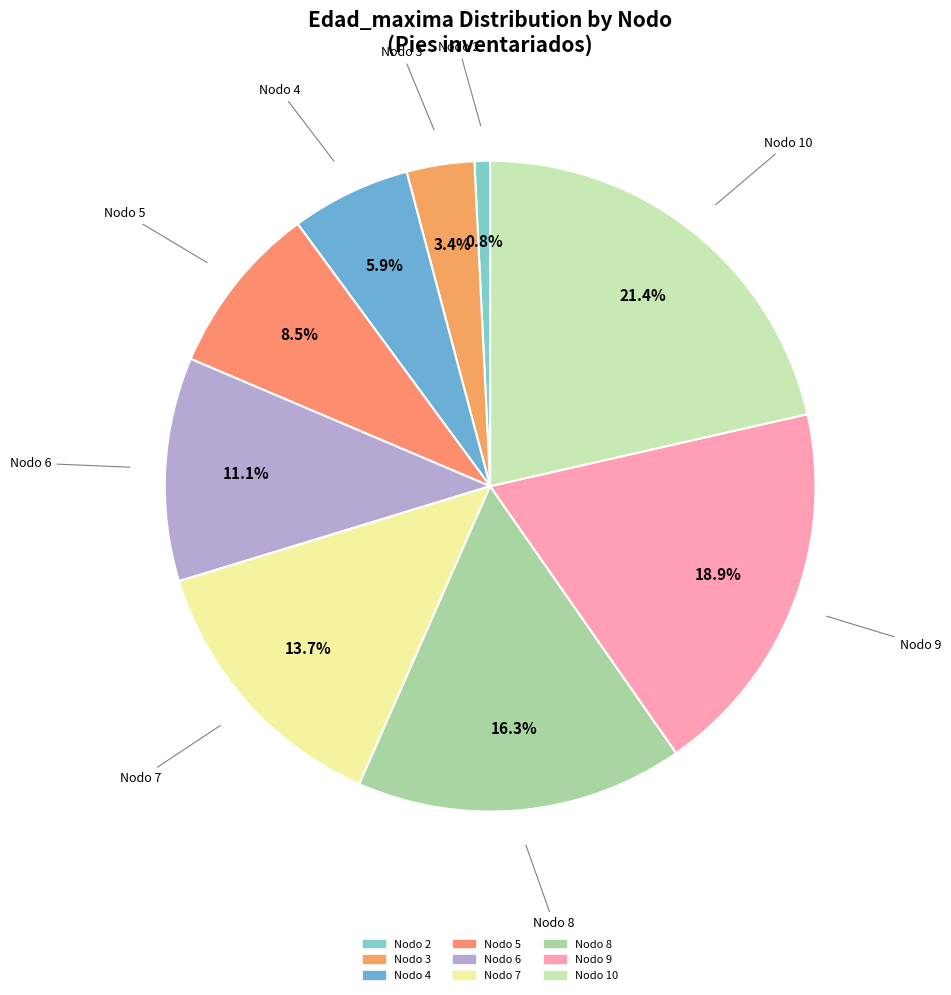

Which slice is the smallest?

Nodo 2 - Pies inventariados